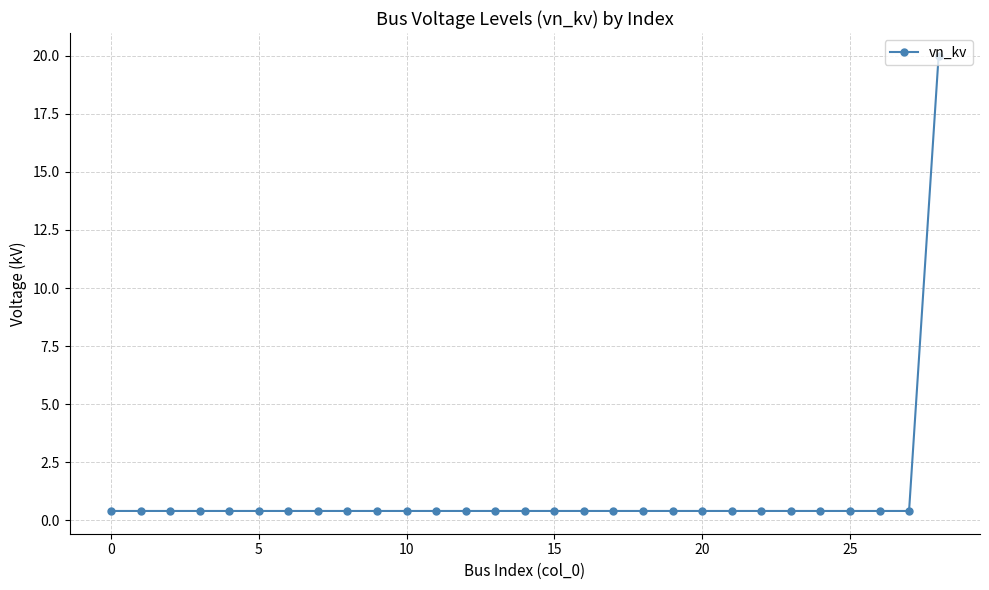

What is the maximum value shown in the chart?

20.0